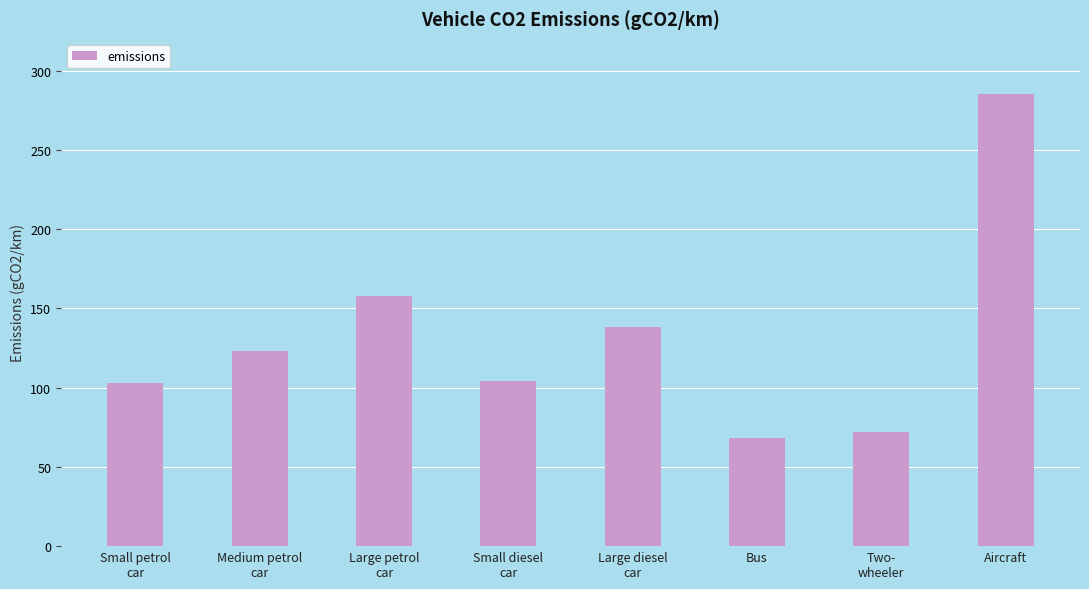

What is the label of the 1st bar from the left?

Small petrol
car